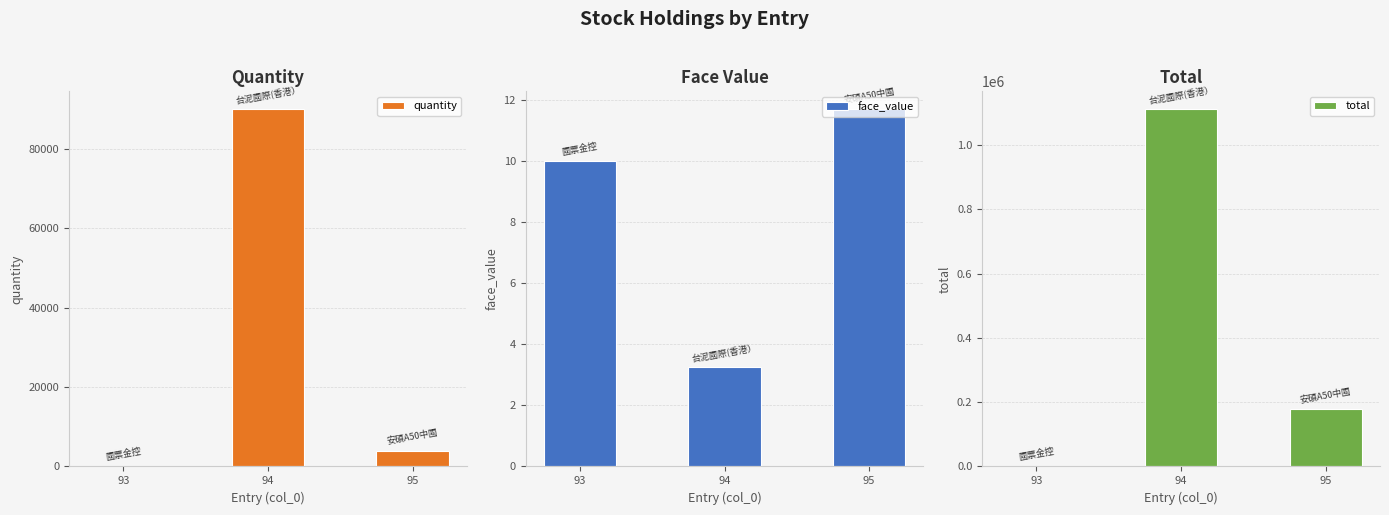

Reading left to right, list all the values displayed in this chart.

quantity: 71.0	90000.0	4000.0
face_value: 10.0	3.2	11.7
total: 710.0	1111500.0	177840.0